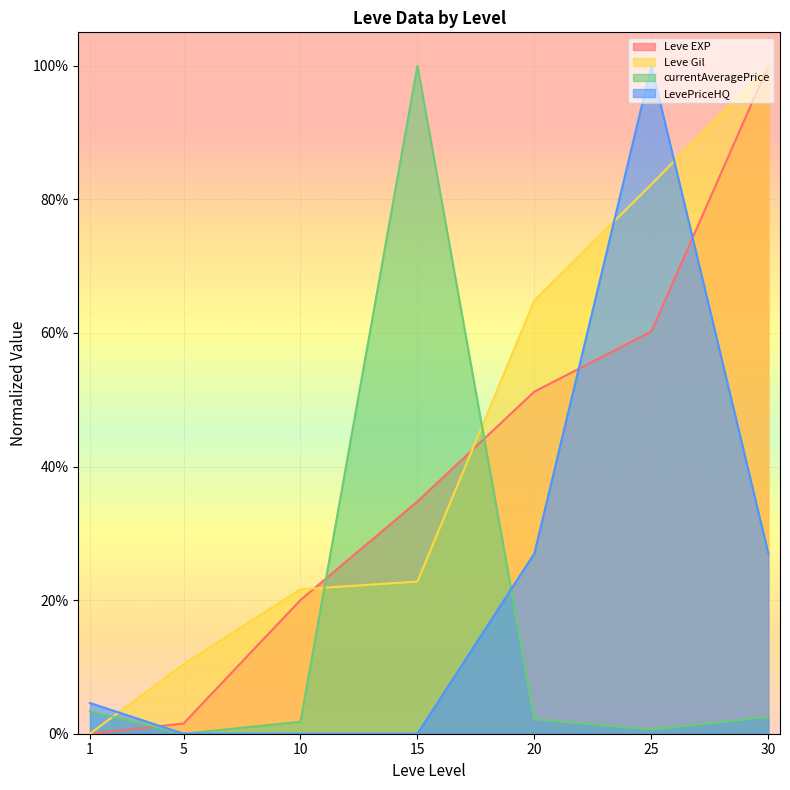

What is the spread (max minus min) of values at 25?

1.0